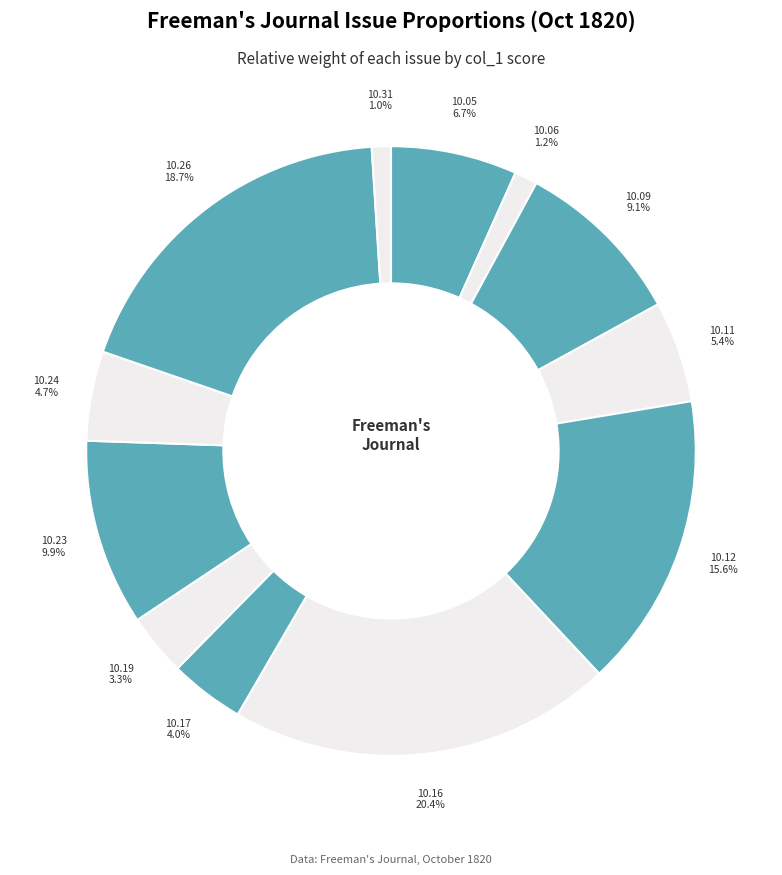

To the nearest percent, what is the difference between the largest and smallest slice percentages?

19%